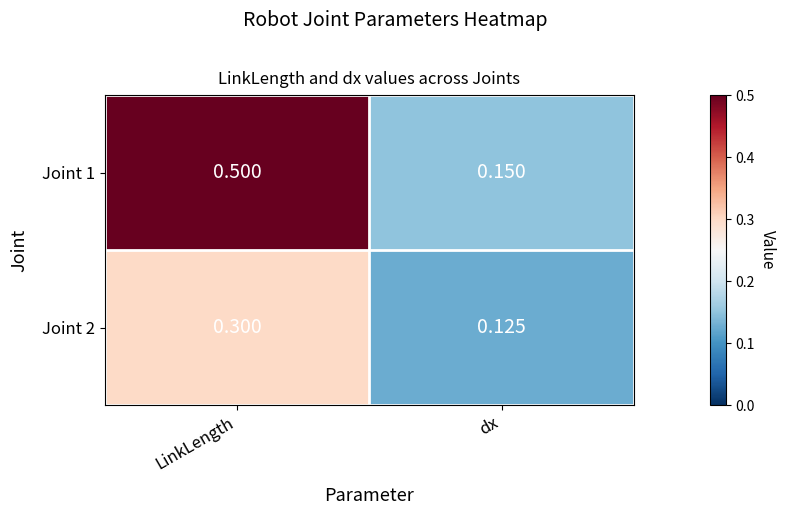

Which category has the lowest value in the Joint 2 series?

dx